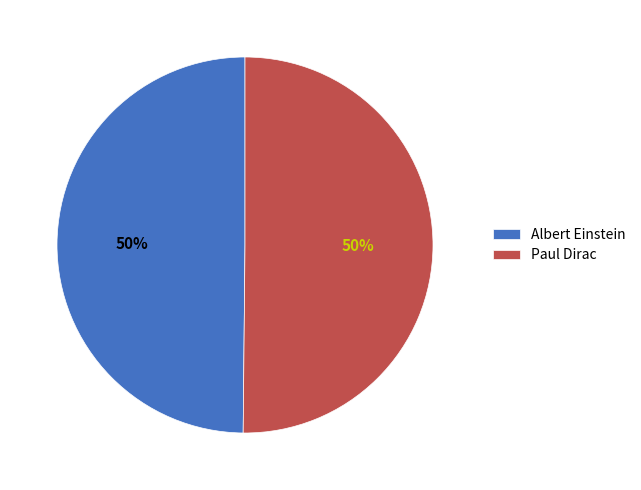

To the nearest percent, what is the combined percentage of Albert Einstein and Paul Dirac?

100%